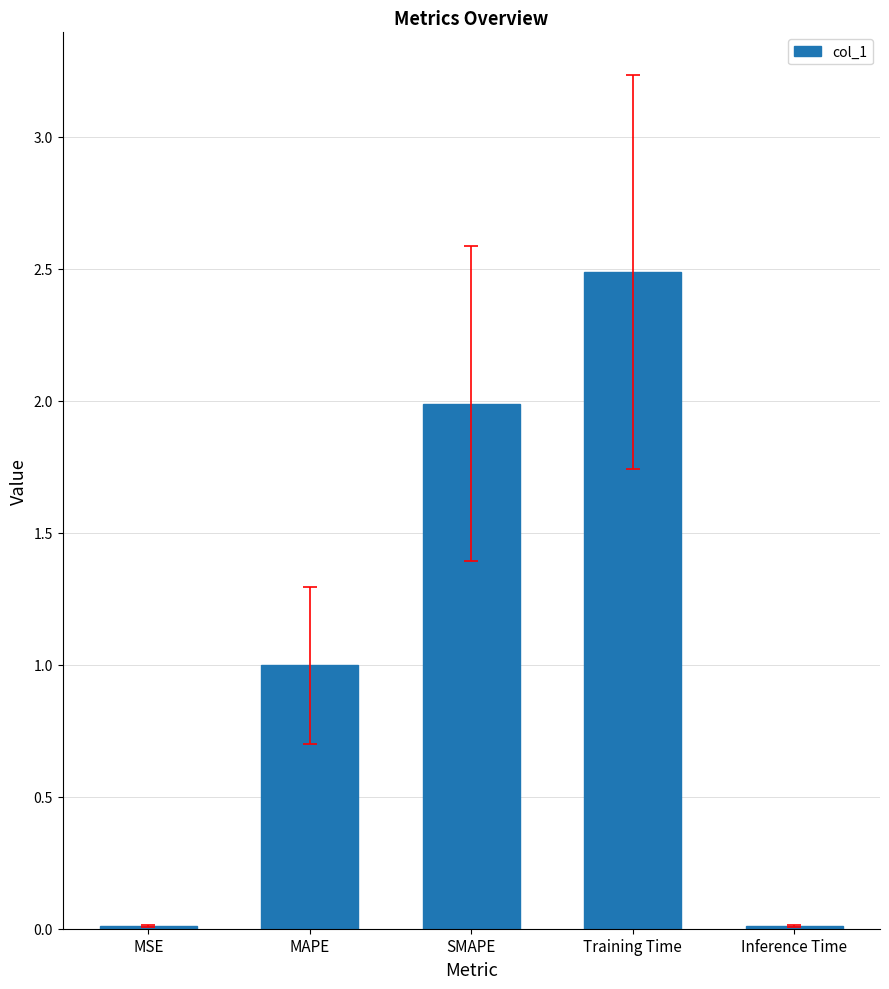

What is the label of the 5th bar from the right?

MSE